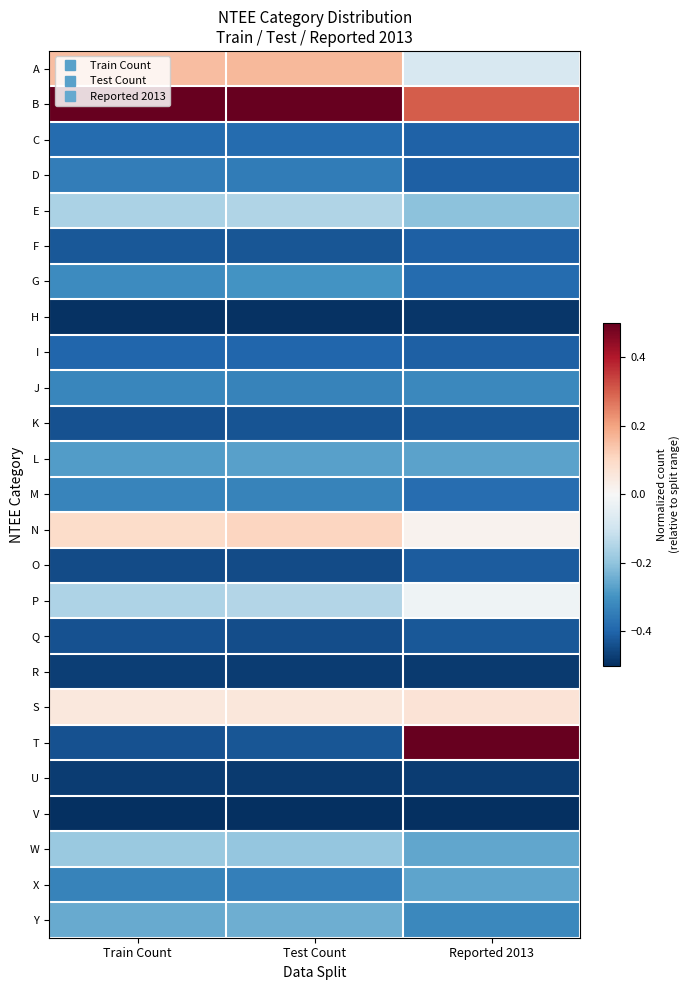

How many distinct data groups are displayed?

25